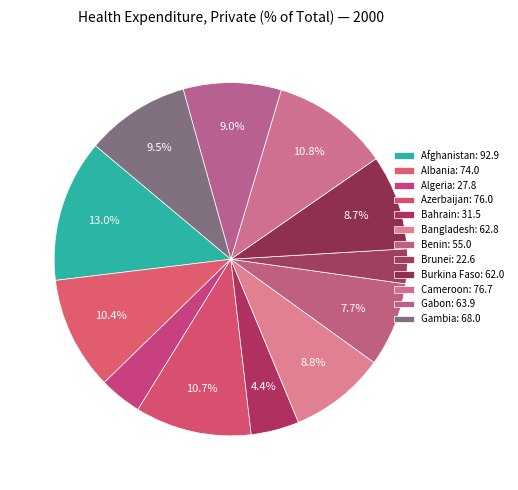

Is it true that Bangladesh is 1% of the pie?

False